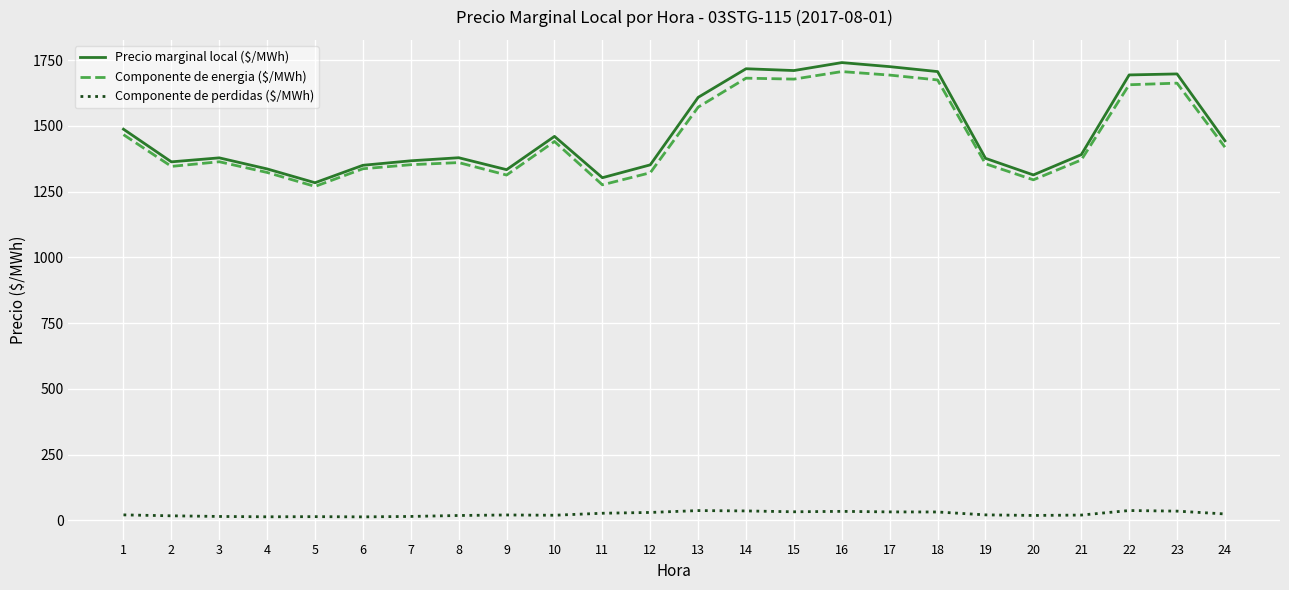

Which series has the largest range (max minus min)?

Precio marginal local ($/MWh)